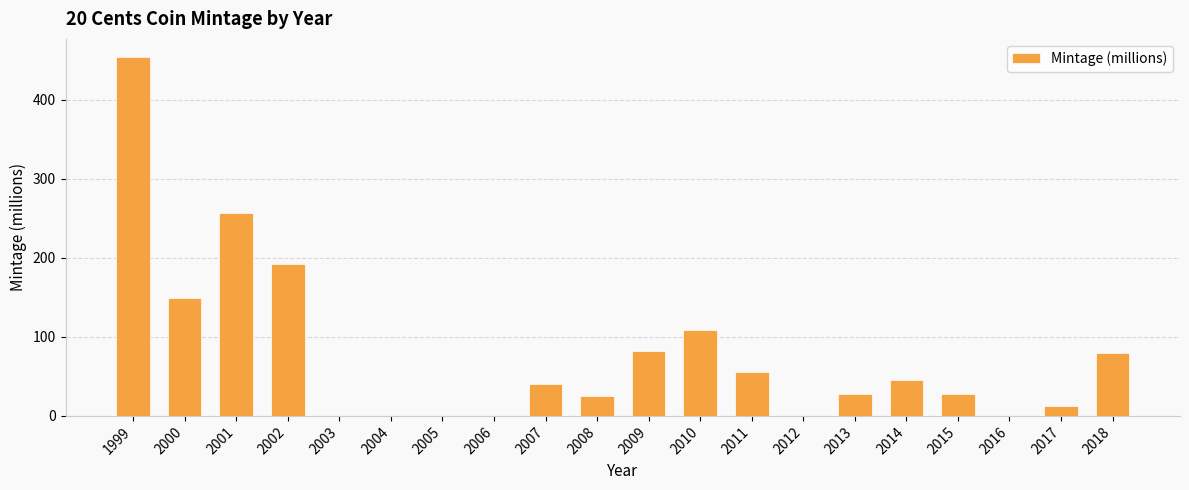

What is the change in value from 2006 to 2010?

+108.0